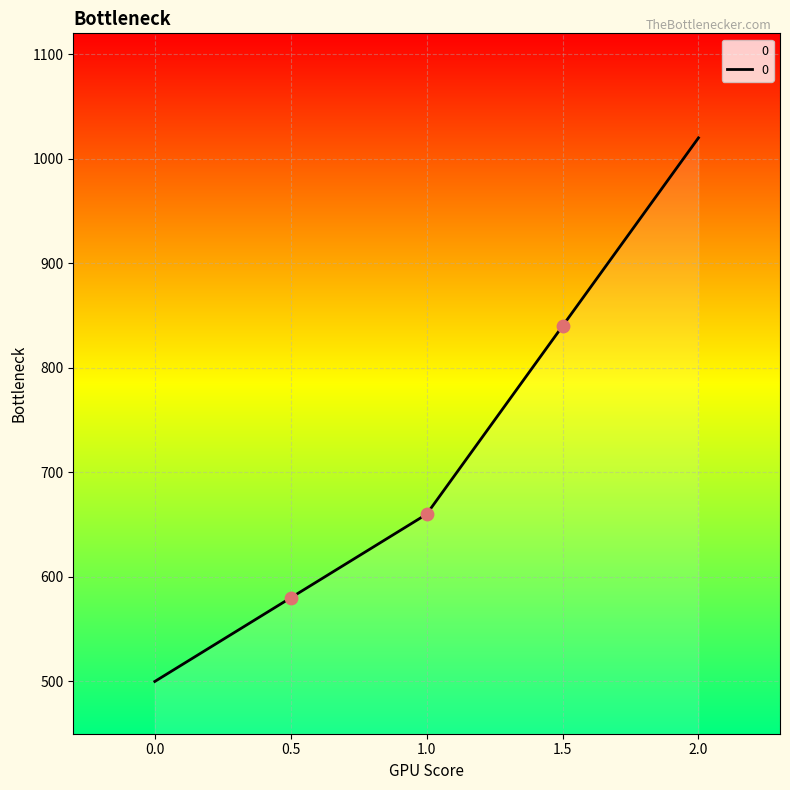

List the labels in order of 0 value, smallest first.

0.0, 1.0, 2.0